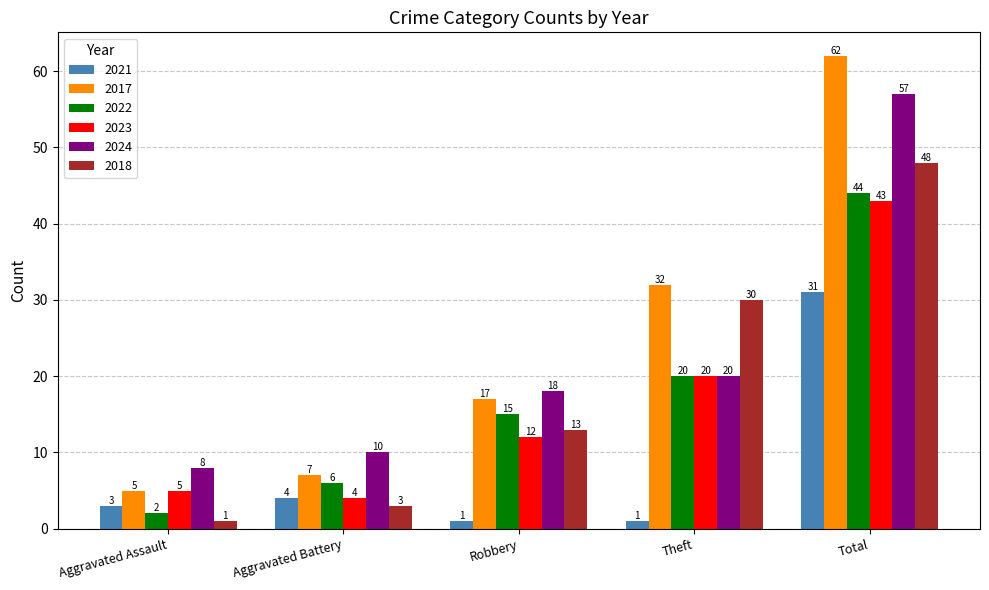

What is the sum of all 2022 values?

87